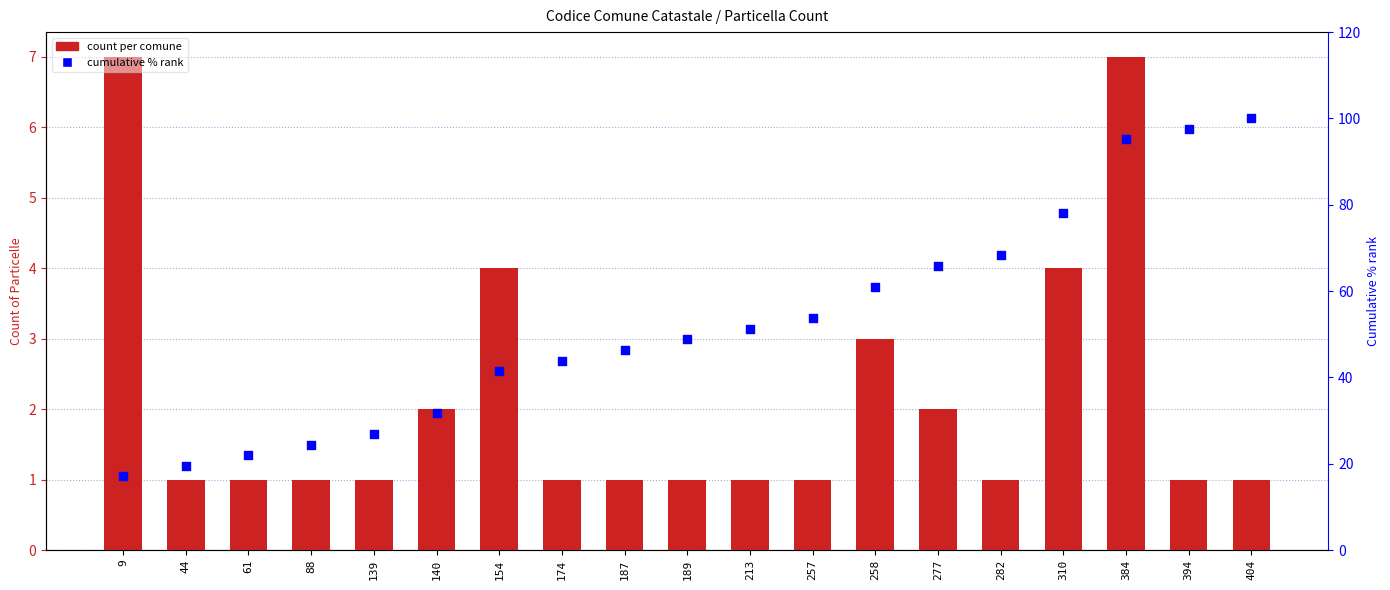

Which series reaches the minimum Y coordinate?

count per comune